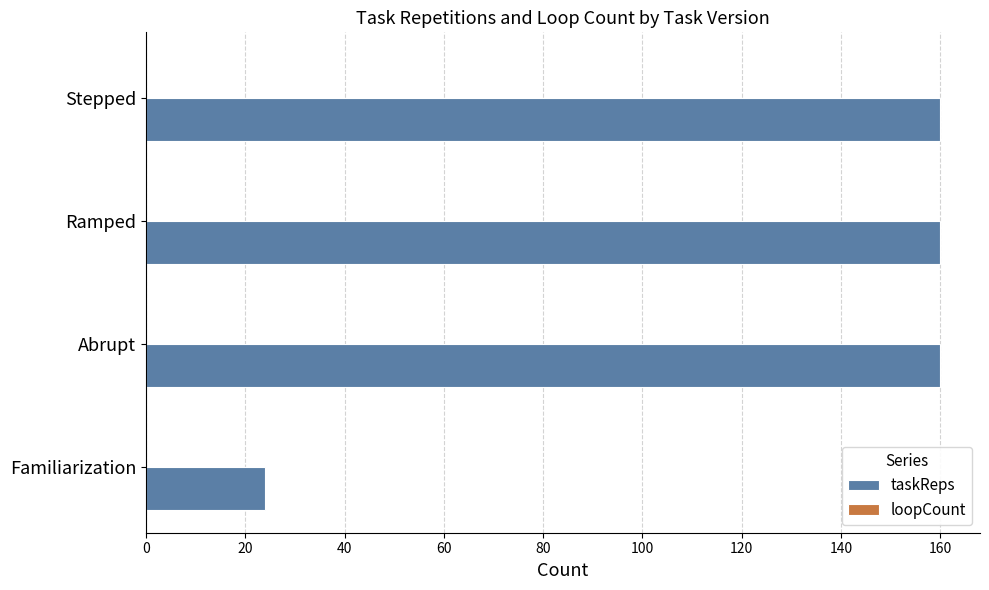

Are the bars horizontal?

Yes